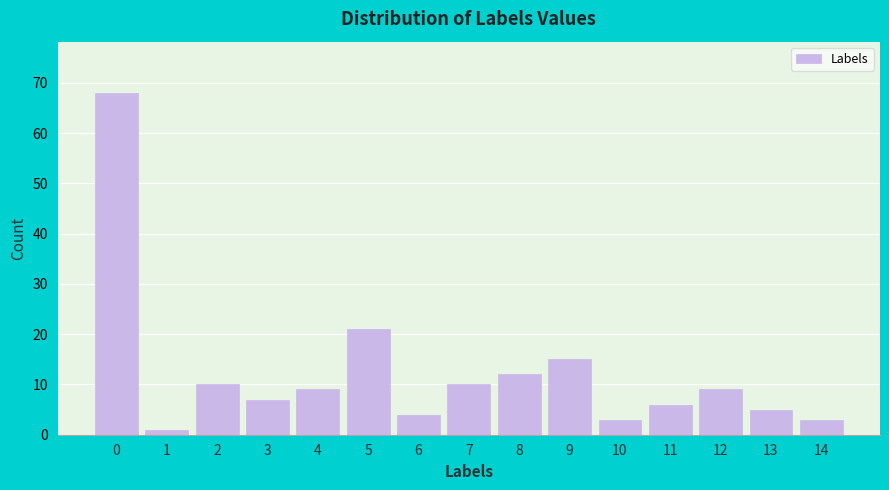

Reading left to right, list all the values displayed in this chart.

68	1	10	7	9	21	4	10	12	15	3	6	9	5	3